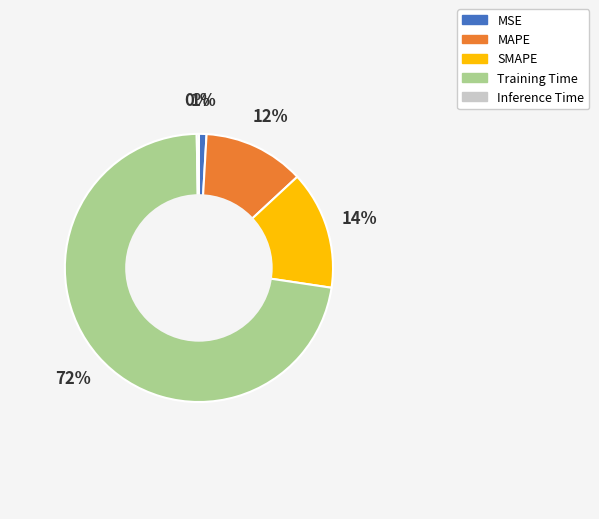

Which category has the biggest portion of the pie?

Training Time